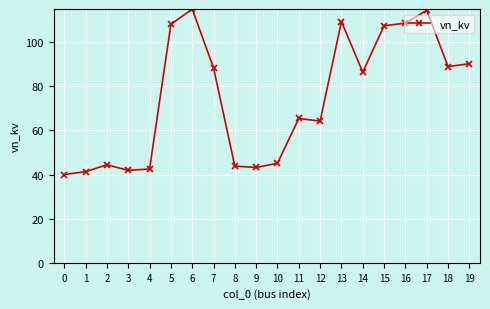

What is the smallest value displayed?

40.0